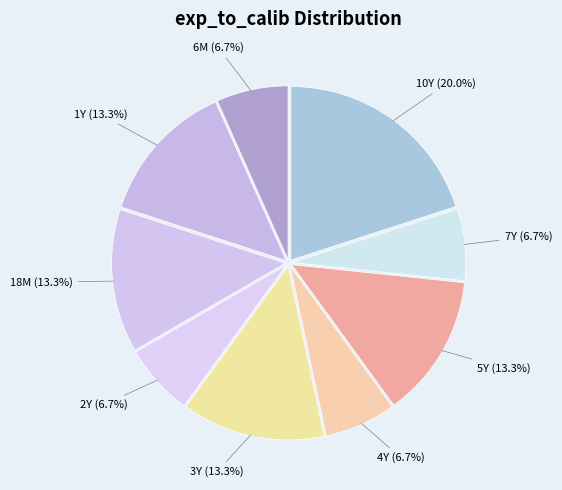

How many slices are in this pie chart?

9